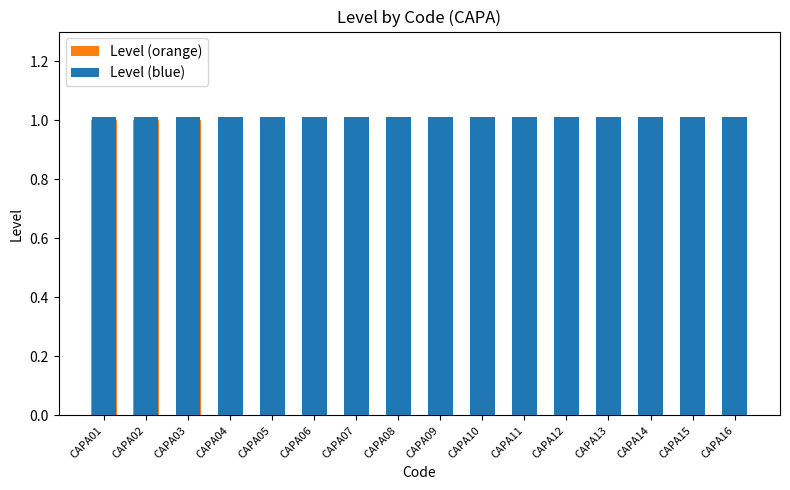

True or false: Level (blue) has a value of 1.0 at CAPA12.

True